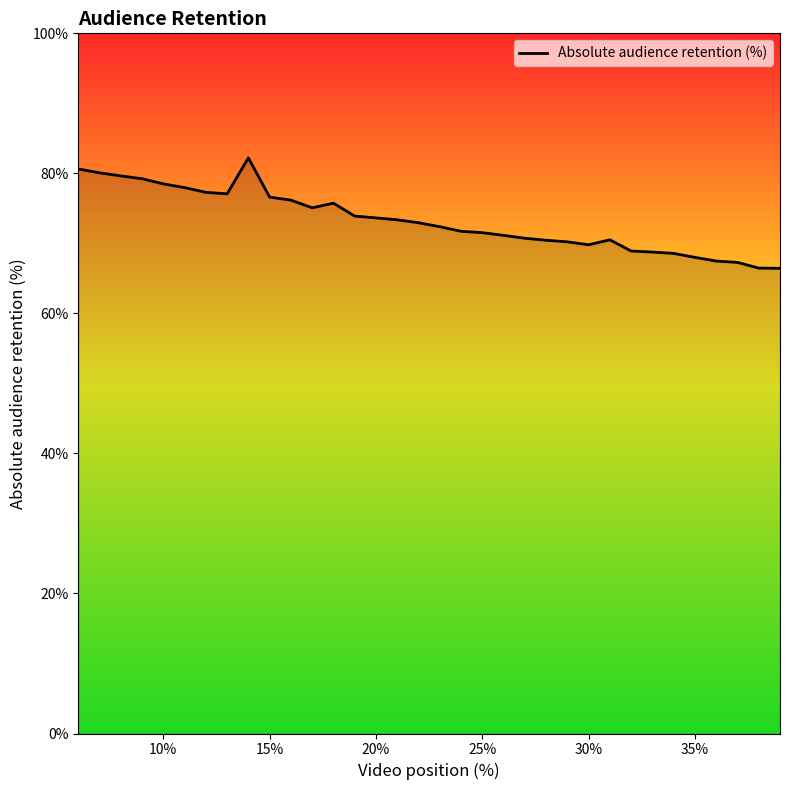

What is the difference between the maximum and second lowest values?

15.7